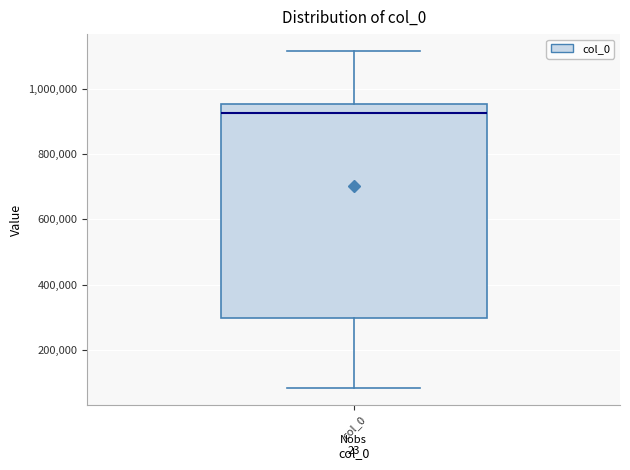

Where does the median line of the box for col_0 sit on the y-axis? The values are not printed on the chart, so give them approximately, as read against the axis.

920000